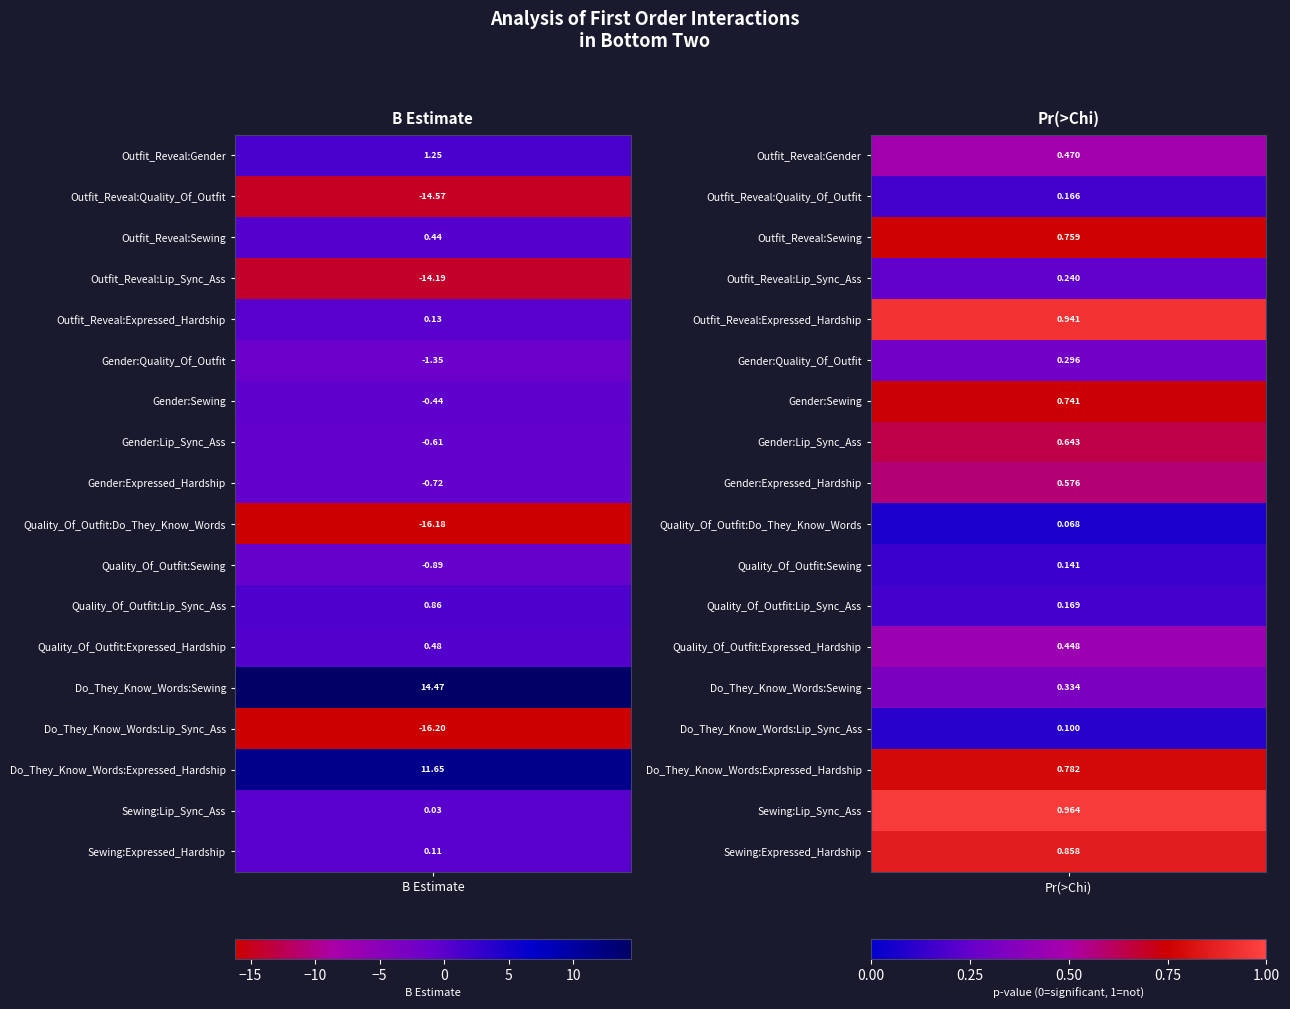

Count the number of categories in the chart.

2